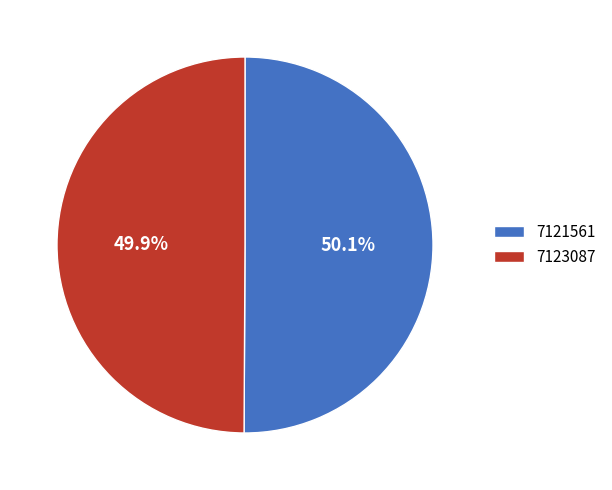

How much of the chart is everything except 7123087?

50.1%